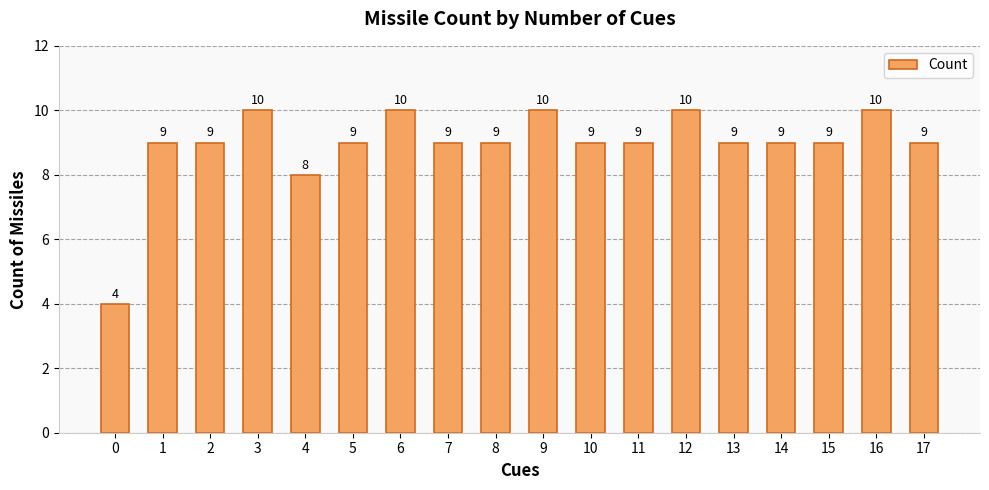

Approximately how many times larger is the value at 2 compared to 6?

0.9